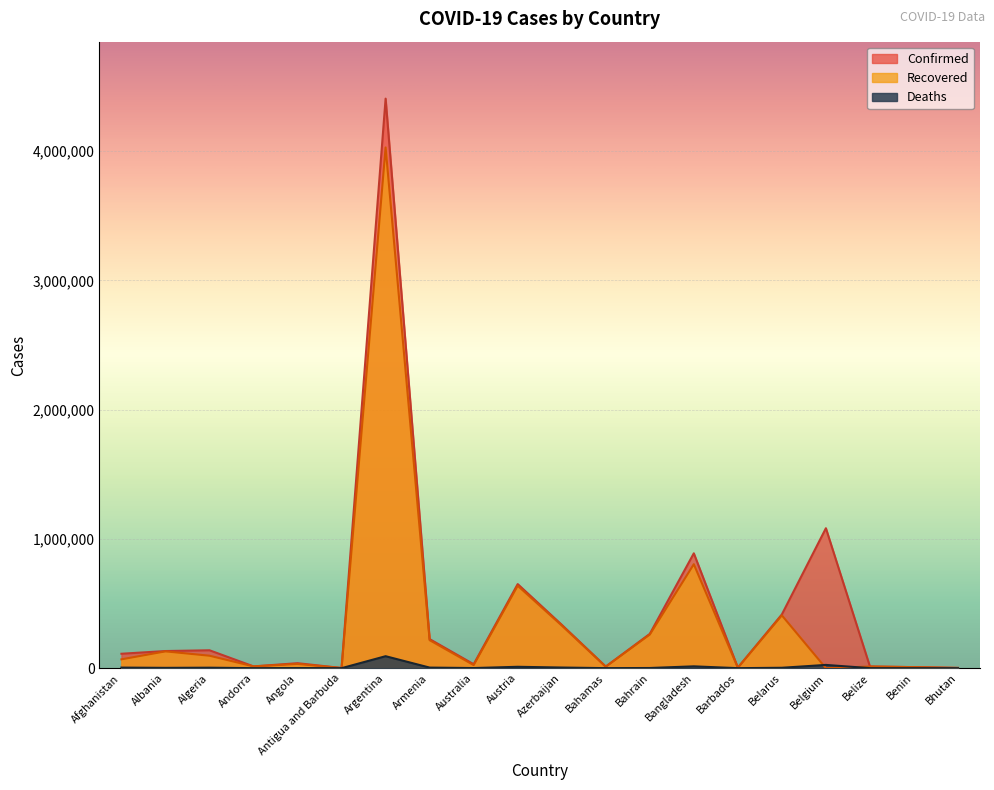

After their last crossing, which series has the higher values: Recovered or Deaths?

Recovered